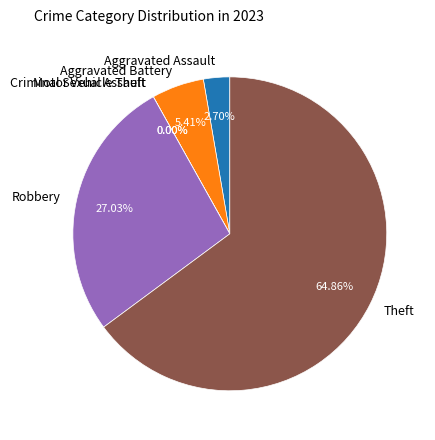

Count the number of slices in the pie.

6